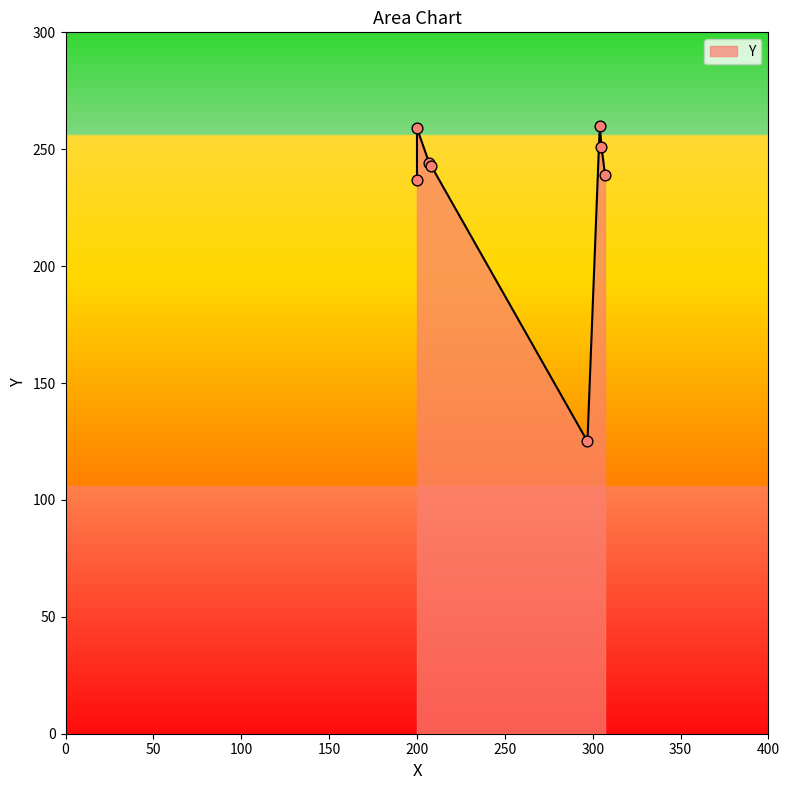

What is the change in value from 208 to 304?

+17